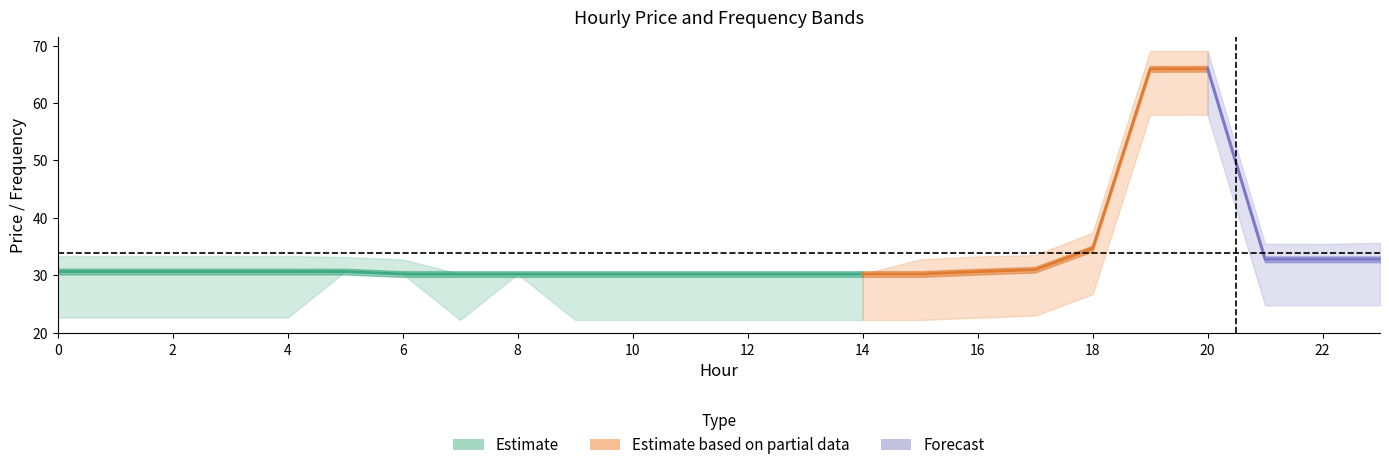

At which category is the sum across all series the highest?

20